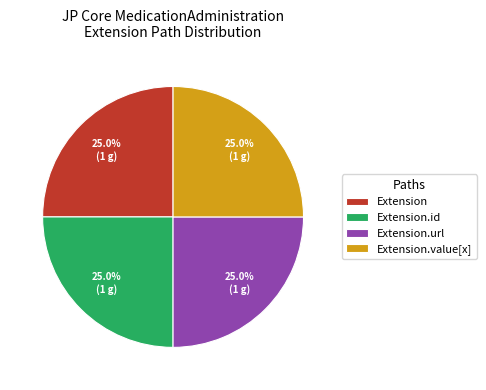

Does any single category account for the majority?

No